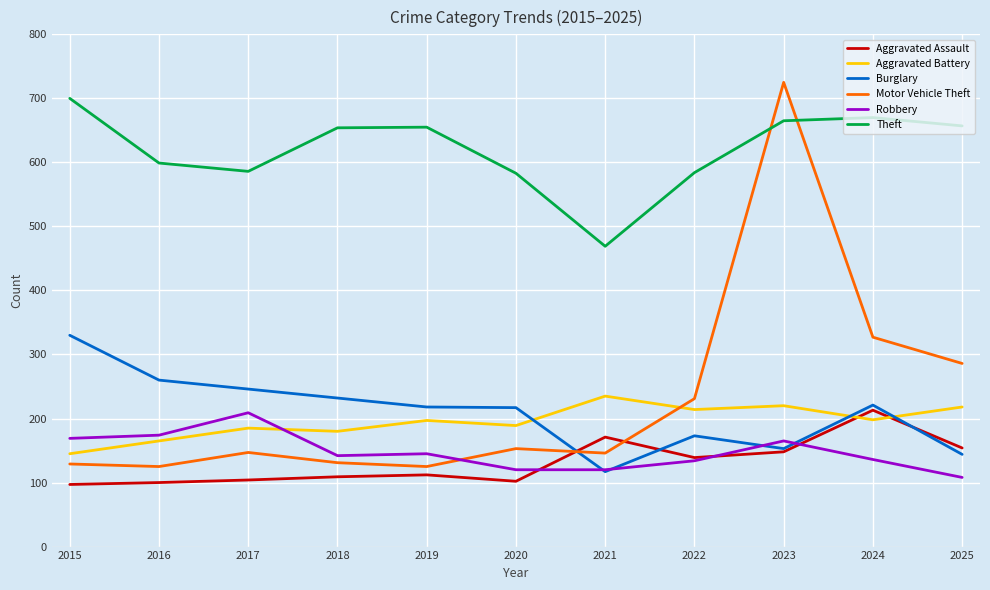

True or false: Aggravated Assault and Theft cross at least once.

False